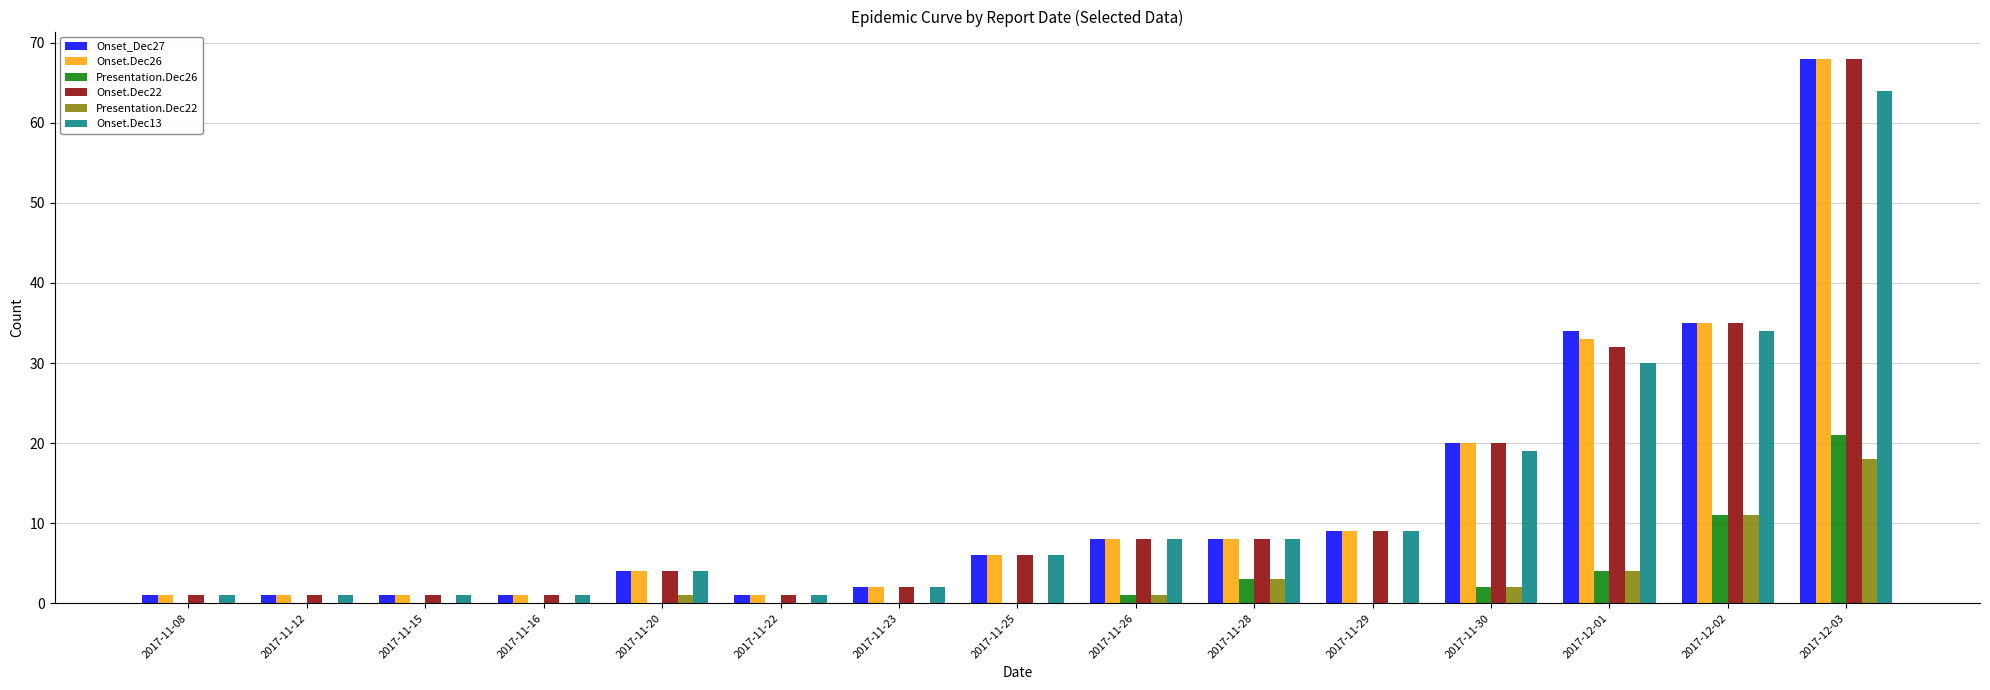

The value of Onset.Dec26 at 2017-12-02 is 63. True or false?

False